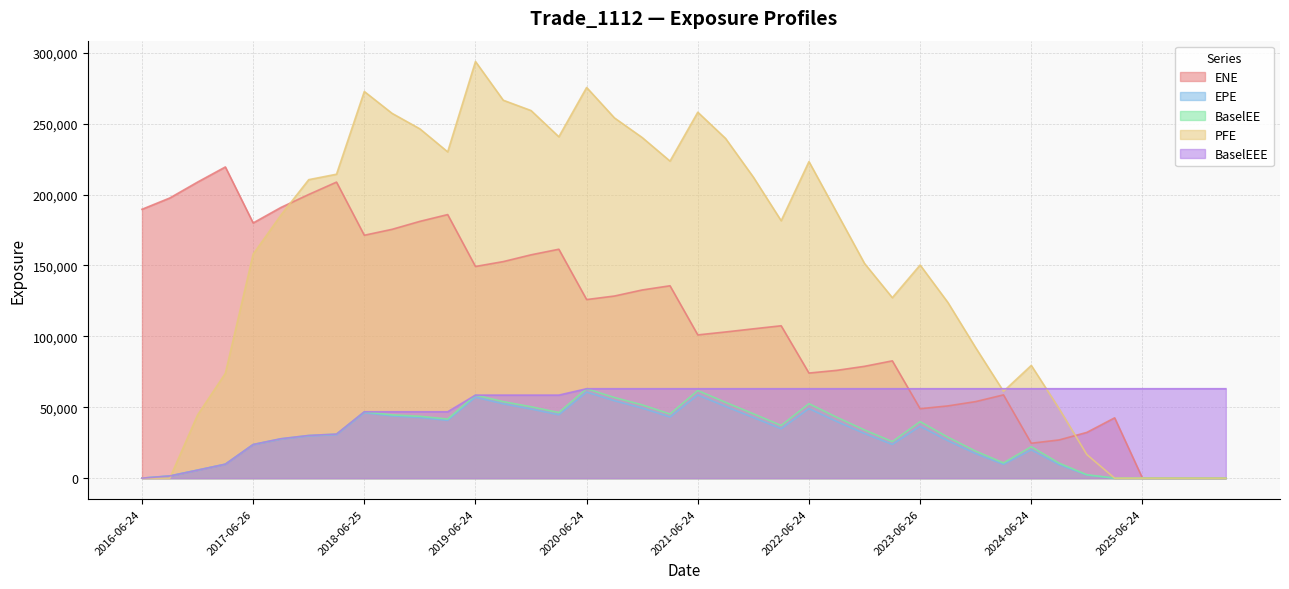

Reading right to left, what are all the values shown in this chart?

ENE: 0.0	0.0	0.0	0.0	42541.3	32273.2	26944.5	24630.2	58730.3	53995.4	50958.5	48979.2	82731.4	78878.2	76030.6	74126.7	107474.0	105315.0	103105.0	101033.0	135678.0	132723.0	128443.0	125956.0	161449.0	157507.0	152729.0	149293.0	185887.0	181105.0	175491.0	171310.0	208790.0	200063.0	190913.0	179978.0	219472.0	208802.0	197577.0	189611.0
EPE: 0.0	0.0	0.0	0.0	8.4	2169.7	9523.2	19981.3	9732.0	17318.0	26400.3	36591.3	23781.3	31478.2	39963.0	49074.8	34857.2	42752.6	50553.0	58669.7	43108.0	49403.6	54567.8	60736.5	44694.2	48773.2	52432.0	57080.3	40756.9	42751.5	43854.5	46105.7	30676.0	29777.6	27561.3	23574.6	9802.2	5645.5	1534.4	0.0
BaselEE: 0.0	0.0	0.0	0.0	9.4	2432.7	10624.5	22180.4	10752.8	19047.3	28898.3	39867.1	25792.6	33998.7	42968.9	52527.5	37160.5	45409.3	53470.6	61808.9	45251.5	51678.1	56877.4	63081.8	46278.3	50349.2	53962.6	58568.3	41710.5	43637.7	44647.0	46817.4	31081.7	30107.2	27804.6	23736.9	9851.1	5664.3	1537.0	0.0
PFE: 0.0	0.0	0.0	0.0	0.0	16644.5	49076.8	79515.5	61238.3	91971.0	123878.0	150319.0	127291.0	151394.0	187355.0	223245.0	181555.0	212279.0	239568.0	258066.0	223602.0	240211.0	254080.0	275515.0	240771.0	259253.0	266529.0	293842.0	230124.0	246343.0	257263.0	272689.0	214355.0	210509.0	185539.0	157966.0	73916.8	44534.2	0.0	0.0
BaselEEE: 63081.8	63081.8	63081.8	63081.8	63081.8	63081.8	63081.8	63081.8	63081.8	63081.8	63081.8	63081.8	63081.8	63081.8	63081.8	63081.8	63081.8	63081.8	63081.8	63081.8	63081.8	63081.8	63081.8	63081.8	58568.3	58568.3	58568.3	58568.3	46817.4	46817.4	46817.4	46817.4	31081.7	30107.2	27804.6	23736.9	9851.1	5664.3	1537.0	0.0